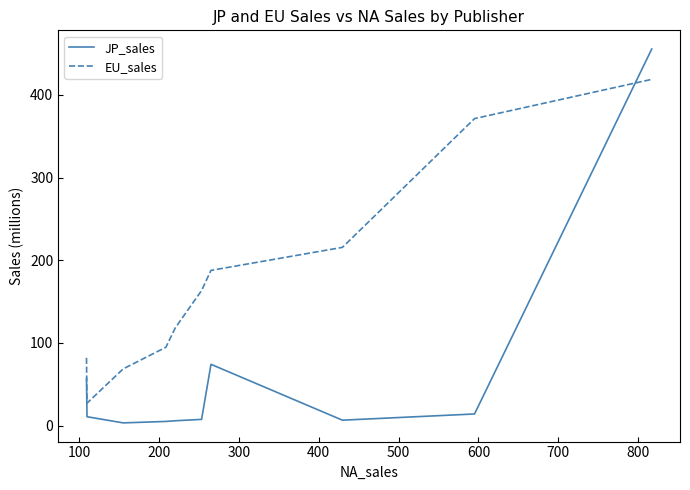

What is the highest value of the JP_sales series?

455.4